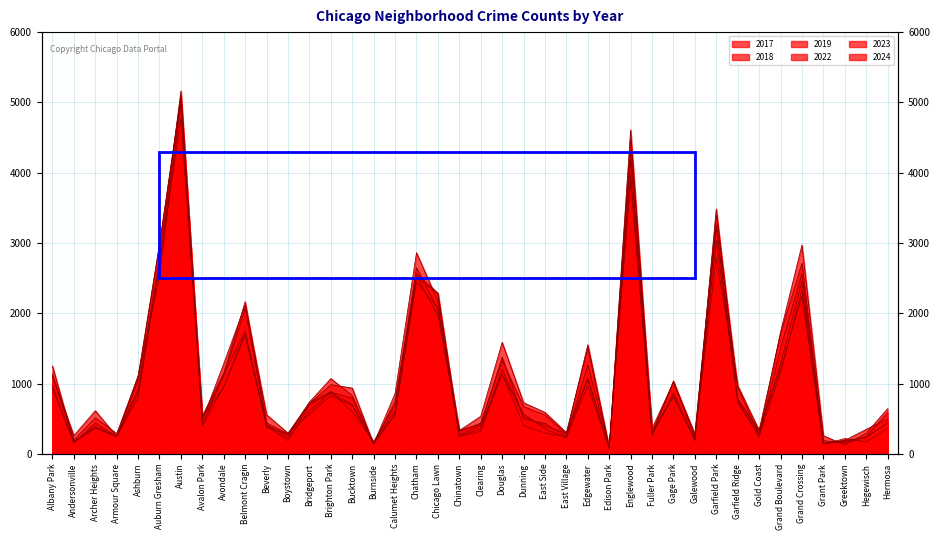

Which series has the widest spread of values?

2018